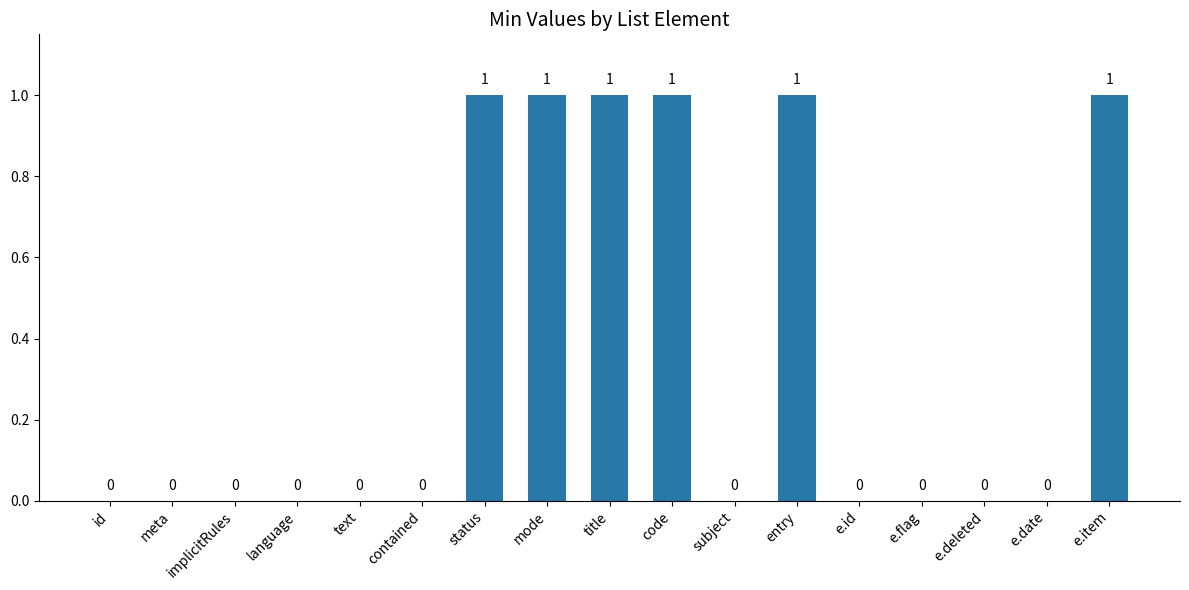

True or false: the data shows 1 at meta.

False